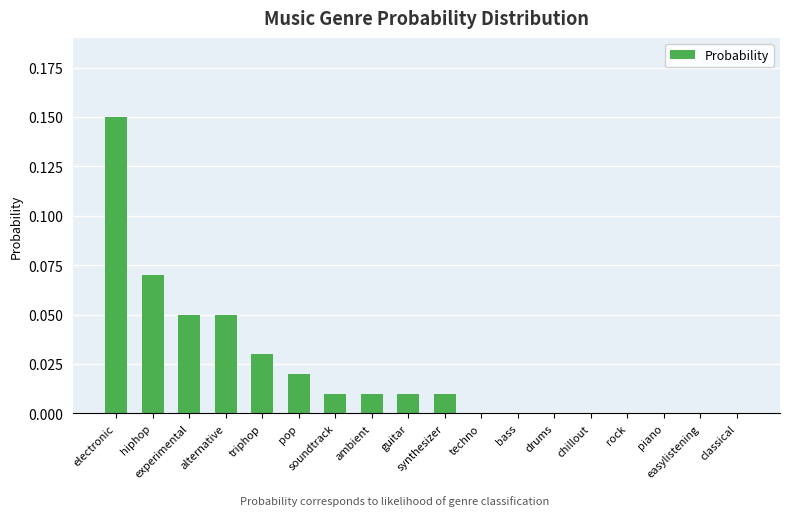

What is the sum of all values?

0.4